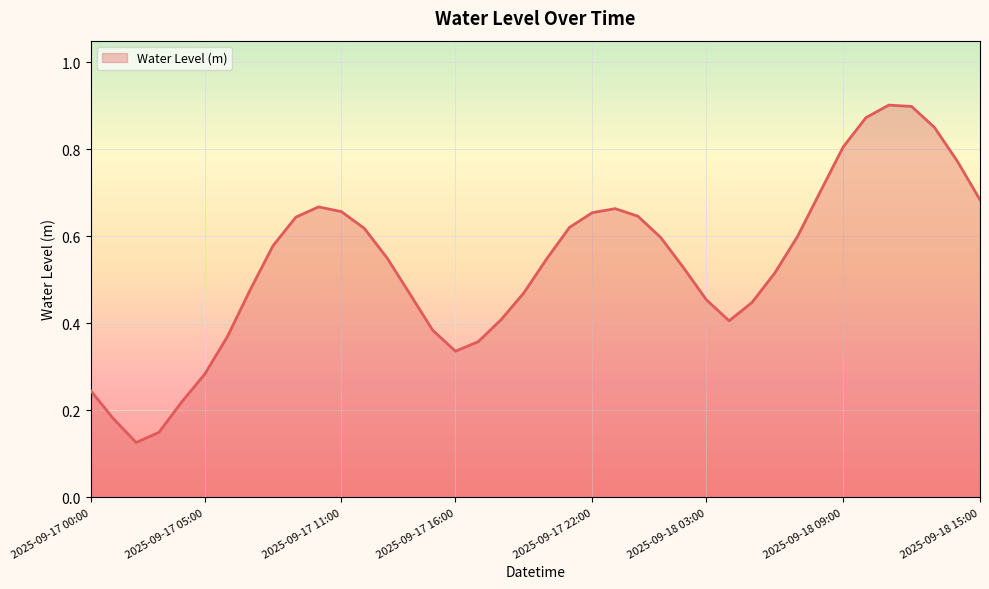

Rank the categories by value from highest to lowest.

2025-09-18 11:00, 2025-09-18 12:00, 2025-09-18 10:00, 2025-09-18 13:00, 2025-09-18 09:00, 2025-09-18 14:00, 2025-09-18 08:00, 2025-09-18 15:00, 2025-09-17 10:00, 2025-09-17 23:00, 2025-09-17 11:00, 2025-09-17 22:00, 2025-09-18 00:00, 2025-09-17 09:00, 2025-09-17 21:00, 2025-09-17 12:00, 2025-09-18 07:00, 2025-09-18 01:00, 2025-09-17 08:00, 2025-09-17 13:00, 2025-09-17 20:00, 2025-09-18 02:00, 2025-09-18 06:00, 2025-09-17 07:00, 2025-09-17 19:00, 2025-09-17 14:00, 2025-09-18 03:00, 2025-09-18 05:00, 2025-09-17 18:00, 2025-09-18 04:00, 2025-09-17 15:00, 2025-09-17 06:00, 2025-09-17 17:00, 2025-09-17 16:00, 2025-09-17 05:00, 2025-09-17 00:00, 2025-09-17 04:00, 2025-09-17 01:00, 2025-09-17 03:00, 2025-09-17 02:00